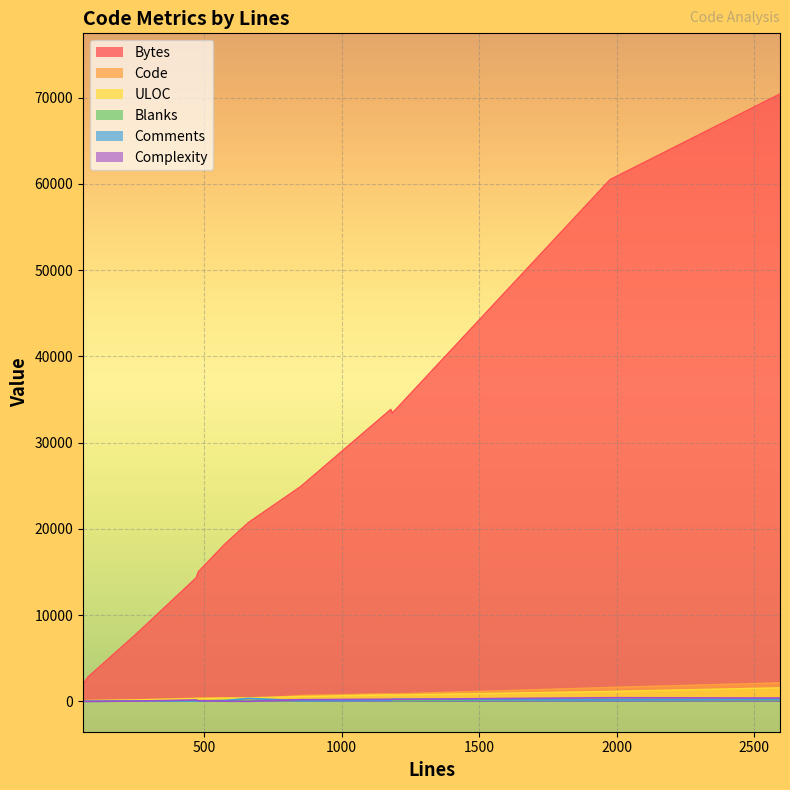

How many series are shown in this chart?

6